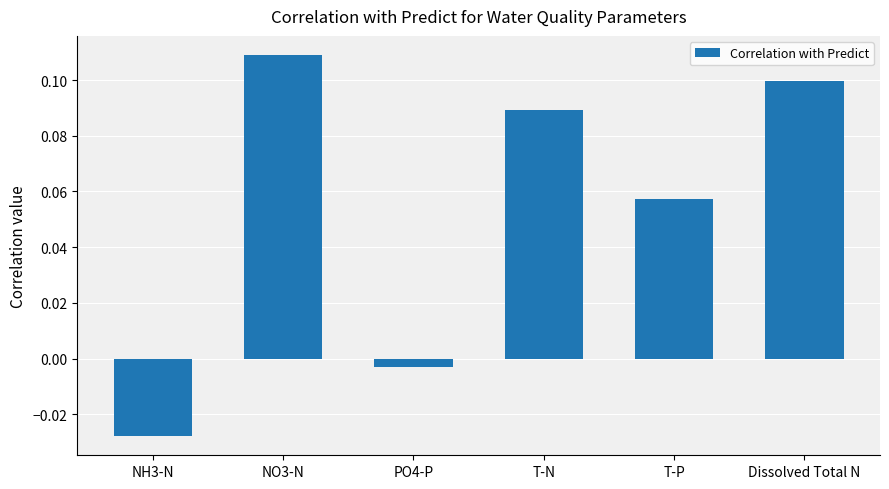

Is it true that the value at Dissolved Total N is 0.1?

True